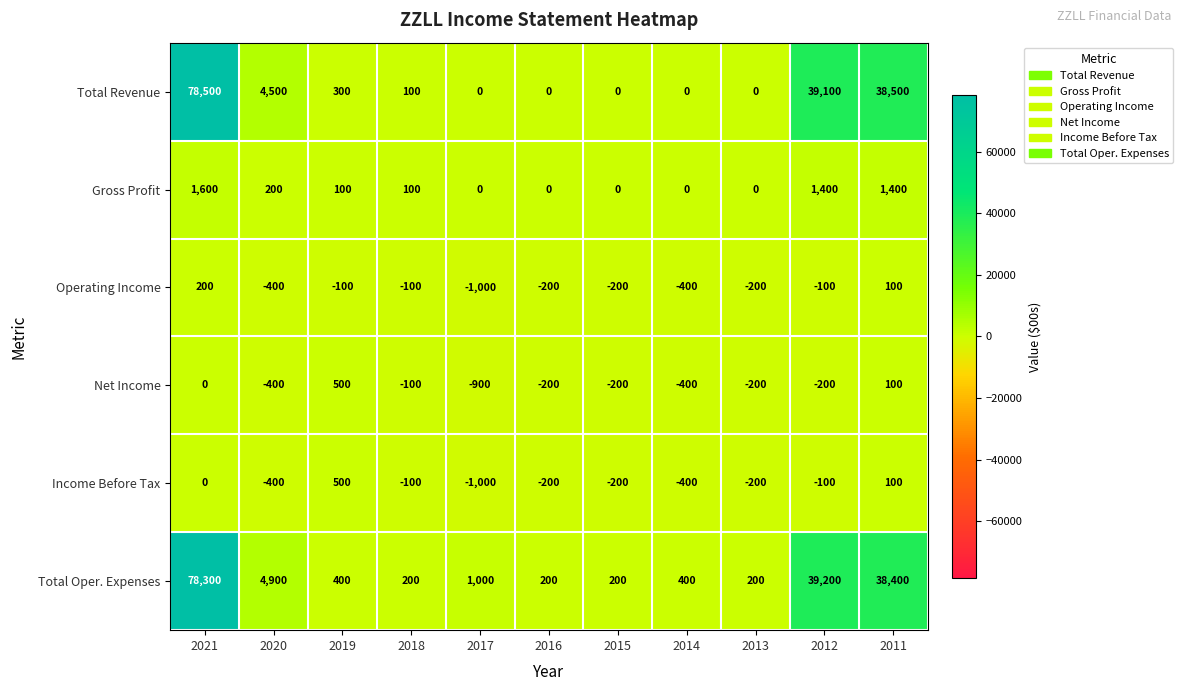

Where does the Total Revenue series first go above 100?

2021